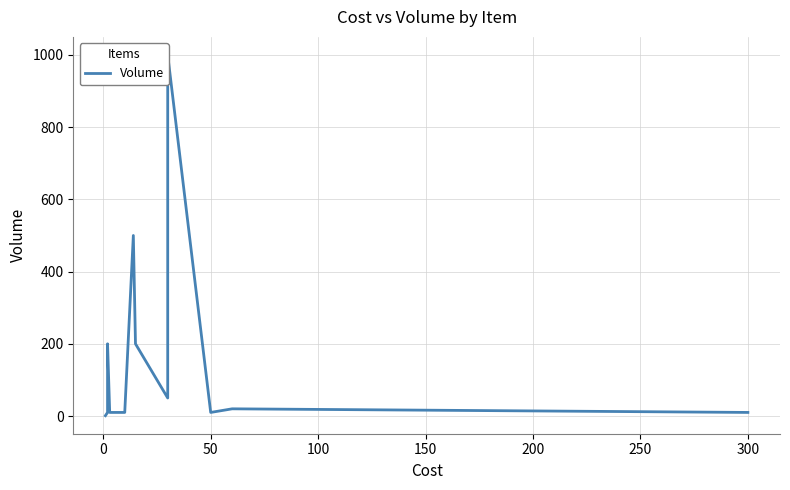

How many values are below 20?

8